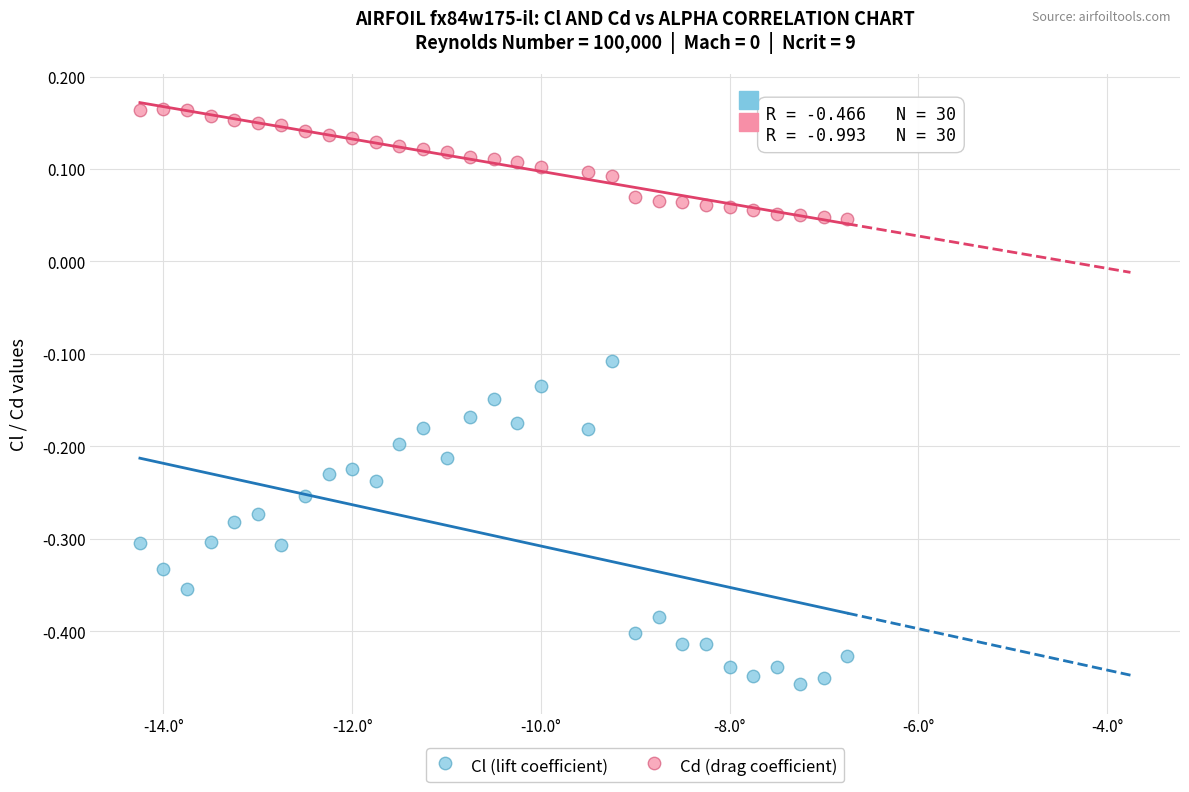

Across all data points, what is the range of Y values (max minus min)?

0.6